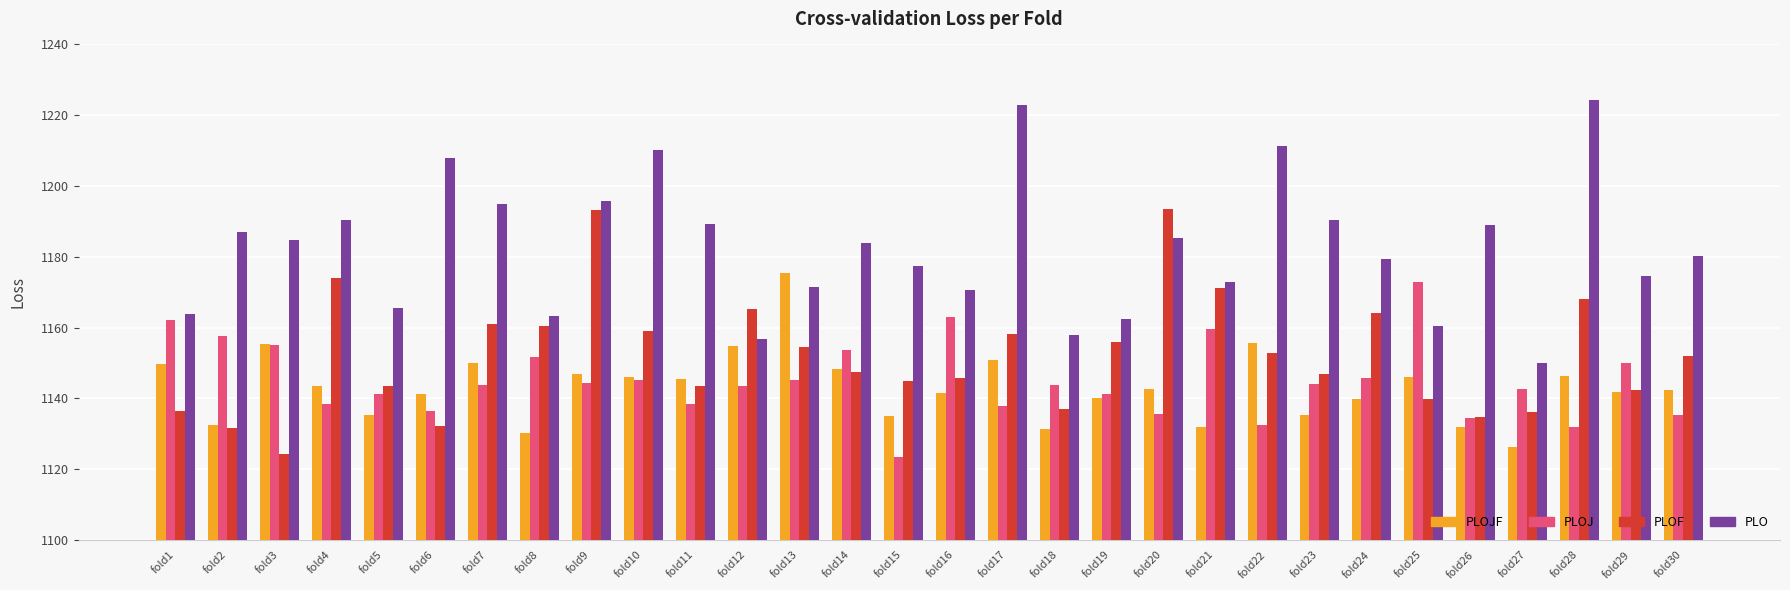

At which label does PLOJ reach its minimum?

fold15